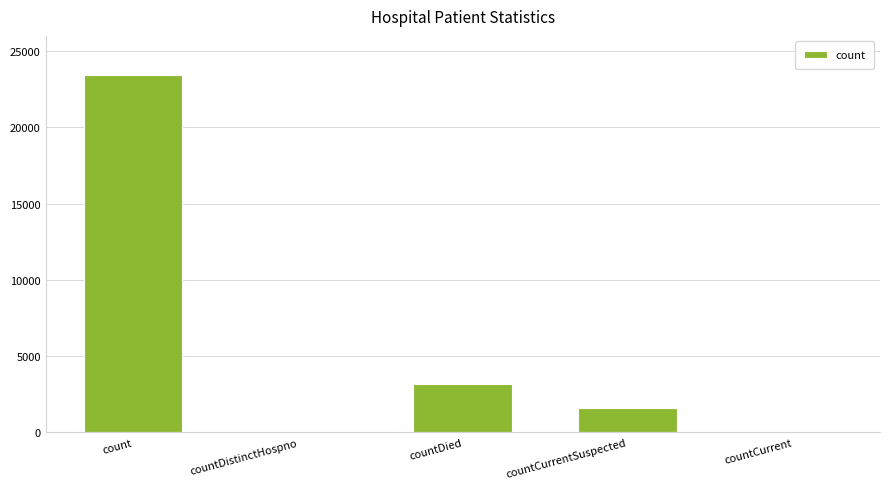

At which category does the chart reach its peak across all series?

count